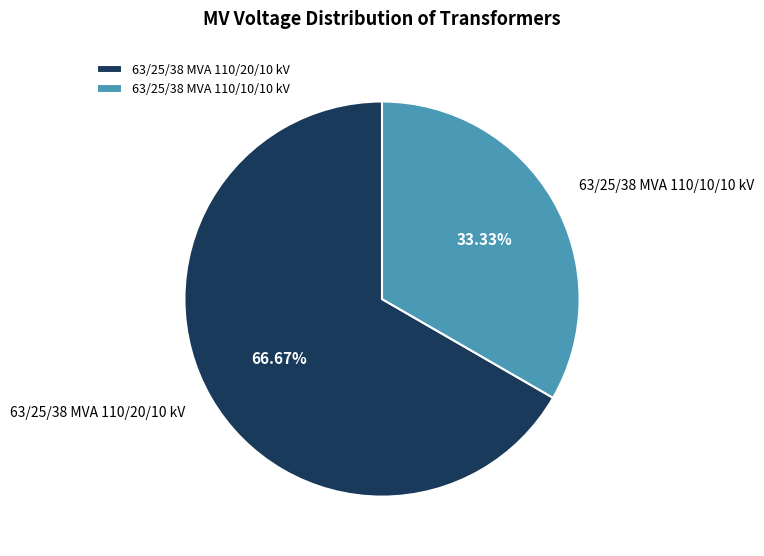

To the nearest percent, what is the difference between the largest and smallest slice percentages?

33%